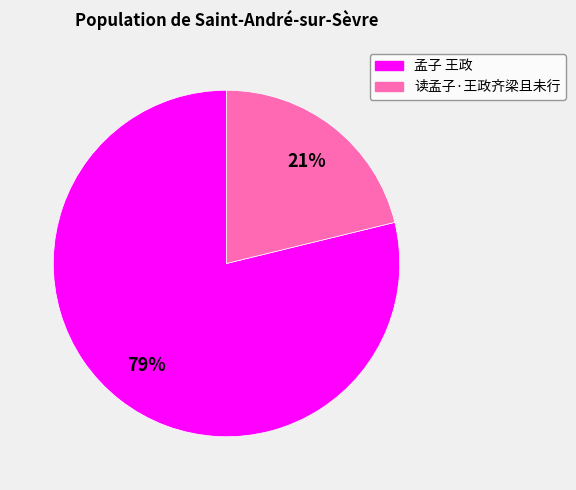

Rank the categories by value from highest to lowest.

孟子 王政, 读孟子·王政齐梁且未行